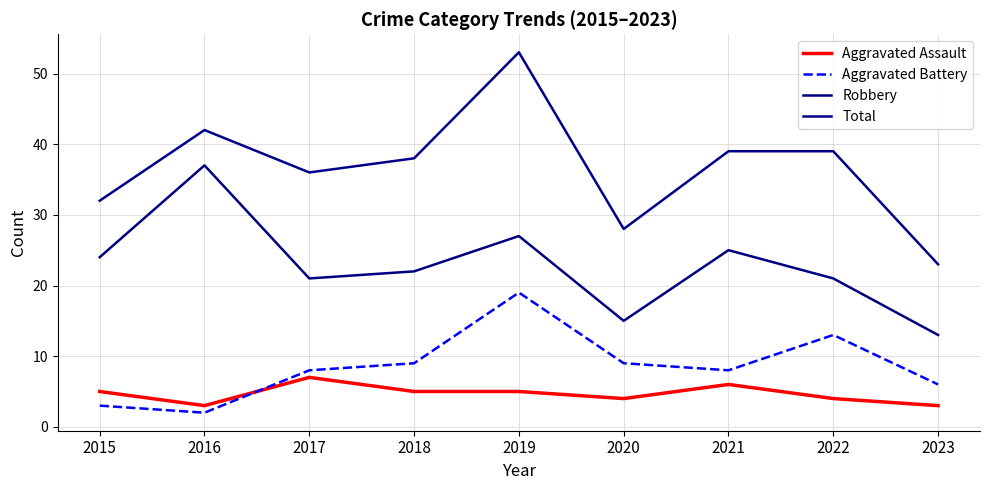

Which category has the highest value in the Robbery series?

2016